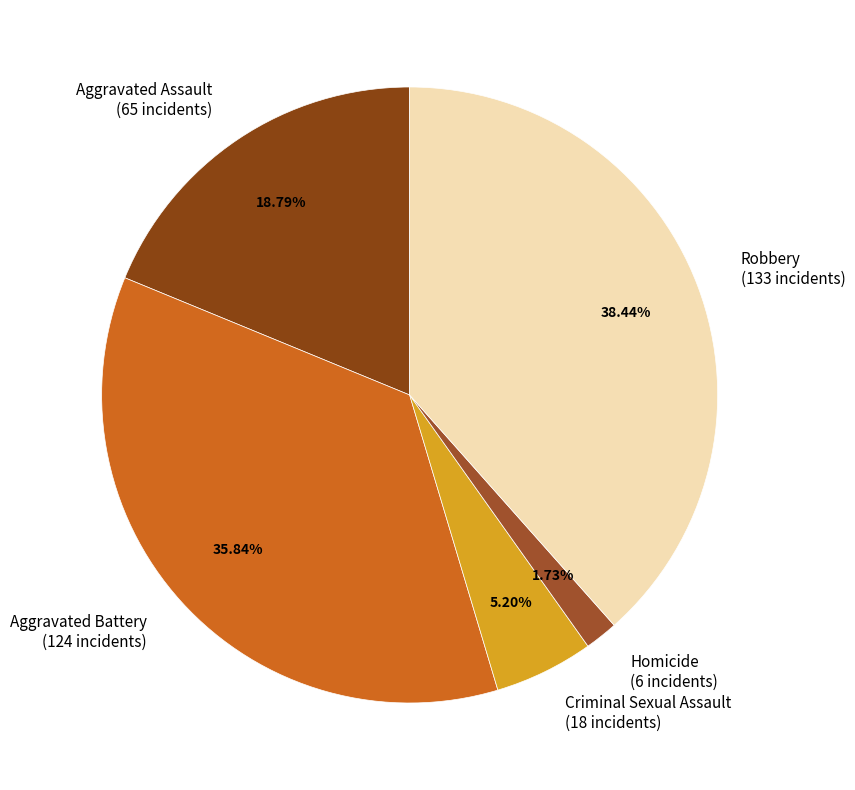

Count the number of slices in the pie.

5